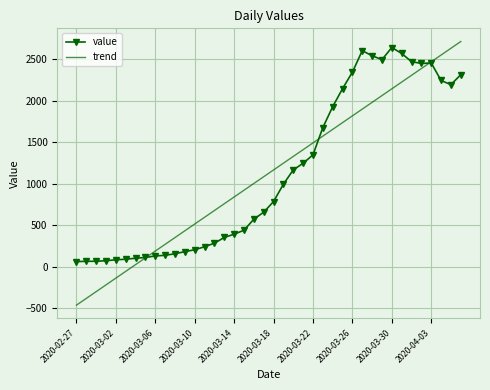

List the series in order of their peak value, lowest first.

value, trend